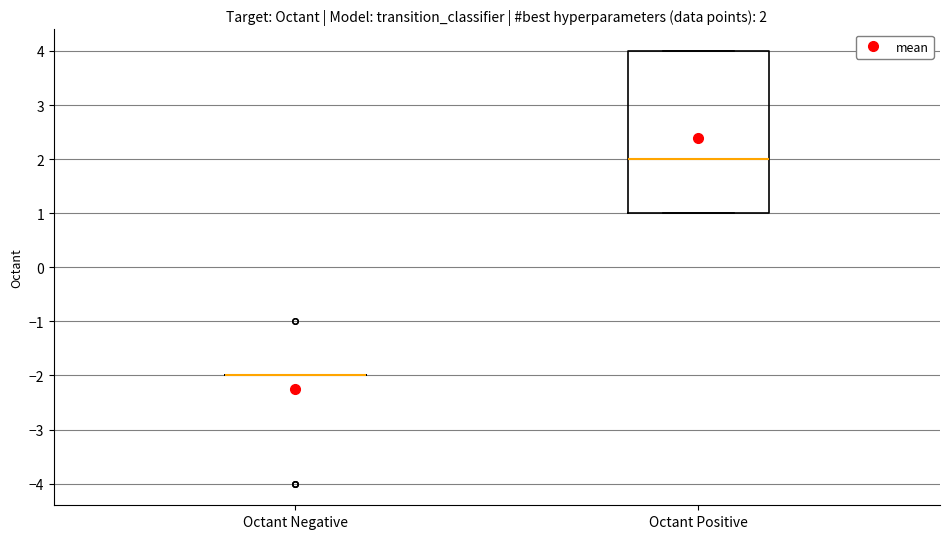

Comparing the boxes themselves (not the whiskers), which one is the tallest?

Octant Positive